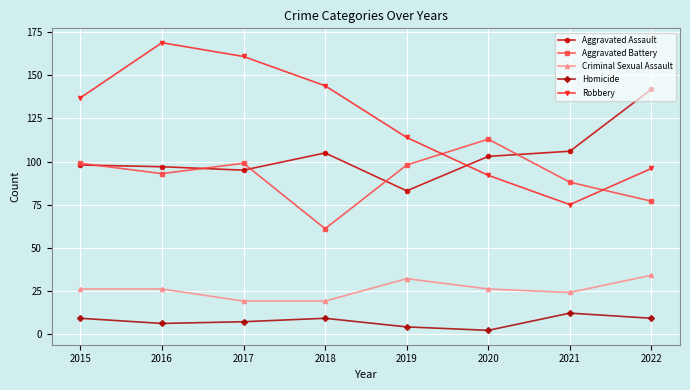

At which label is Robbery closest to 122?

2019